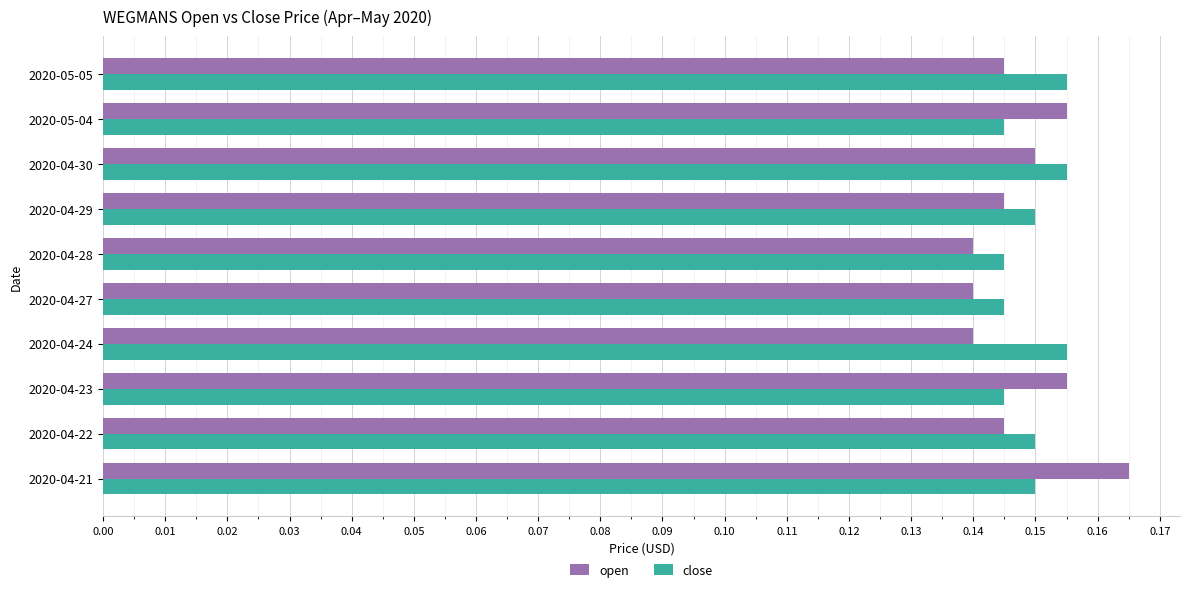

True or false: open has a value of 0.2 at 2020-05-05.

False